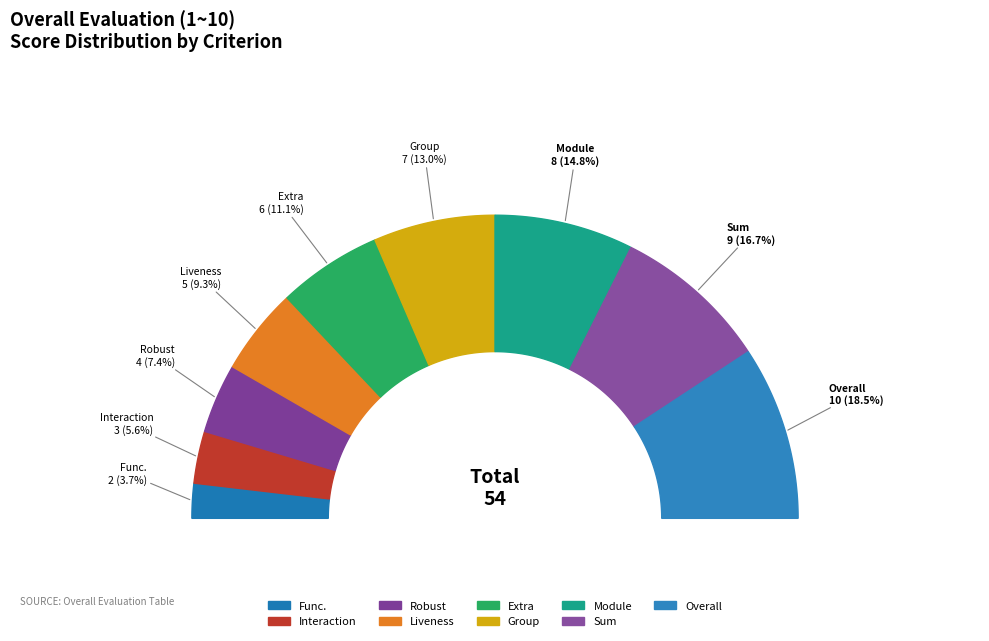

Does 6 account for over 50% of the chart?

No